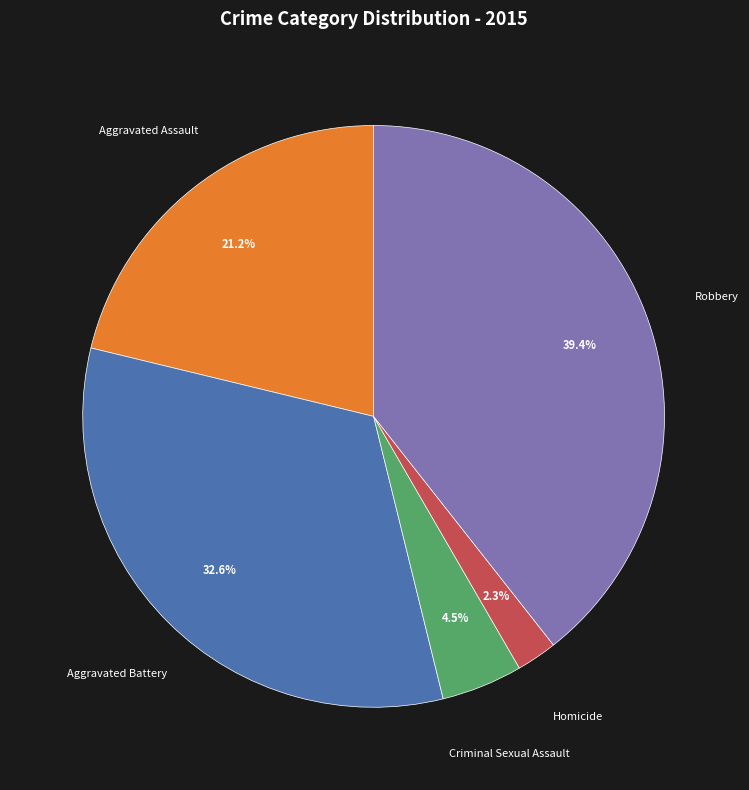

Is it true that Aggravated Battery is 33% of the pie?

True